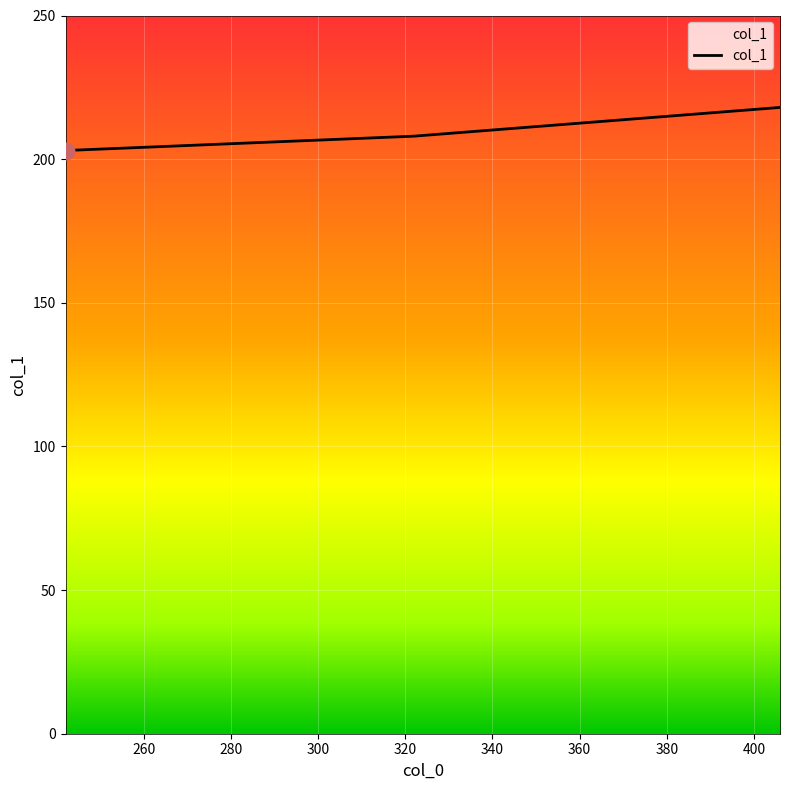

Rank the categories by value from lowest to highest.

242, 322, 406